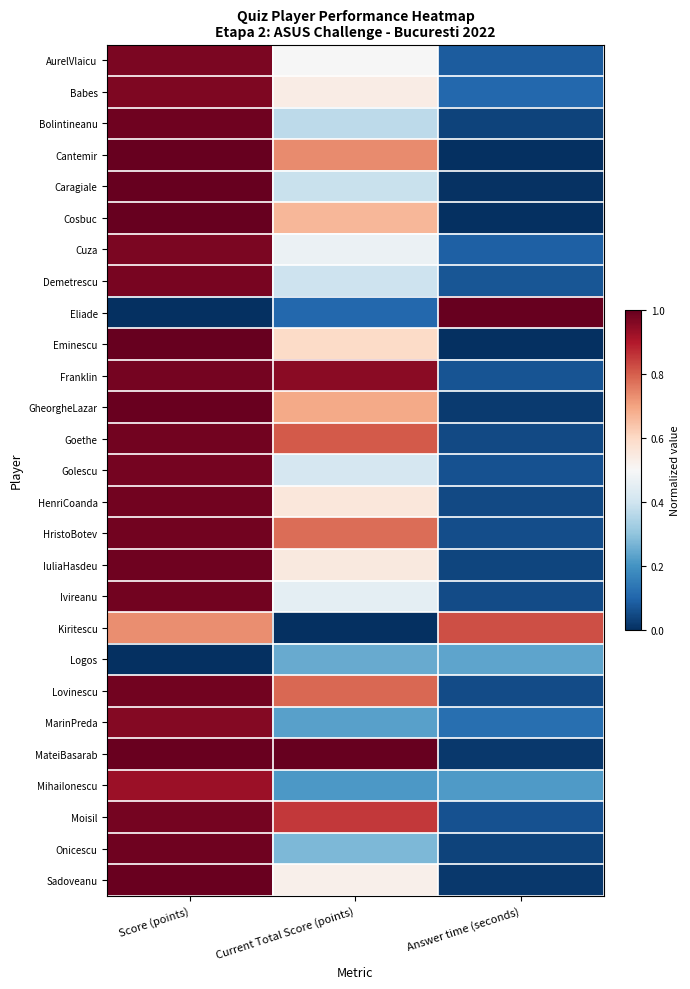

Reading left to right, list all the values displayed in this chart.

AurelVlaicu: Score (points)=1.0	Current Total Score (points)=0.5	Answer time (seconds)=0.1
Babes: Score (points)=1.0	Current Total Score (points)=0.5	Answer time (seconds)=0.1
Bolintineanu: Score (points)=1.0	Current Total Score (points)=0.4	Answer time (seconds)=0.0
Cantemir: Score (points)=1.0	Current Total Score (points)=0.7	Answer time (seconds)=0.0
Caragiale: Score (points)=1.0	Current Total Score (points)=0.4	Answer time (seconds)=0.0
Cosbuc: Score (points)=1.0	Current Total Score (points)=0.7	Answer time (seconds)=0.0
Cuza: Score (points)=1.0	Current Total Score (points)=0.5	Answer time (seconds)=0.1
Demetrescu: Score (points)=1.0	Current Total Score (points)=0.4	Answer time (seconds)=0.1
Eliade: Score (points)=0.0	Current Total Score (points)=0.1	Answer time (seconds)=1.0
Eminescu: Score (points)=1.0	Current Total Score (points)=0.6	Answer time (seconds)=0.0
Franklin: Score (points)=1.0	Current Total Score (points)=0.9	Answer time (seconds)=0.1
GheorgheLazar: Score (points)=1.0	Current Total Score (points)=0.7	Answer time (seconds)=0.0
Goethe: Score (points)=1.0	Current Total Score (points)=0.8	Answer time (seconds)=0.0
Golescu: Score (points)=1.0	Current Total Score (points)=0.4	Answer time (seconds)=0.1
HenriCoanda: Score (points)=1.0	Current Total Score (points)=0.6	Answer time (seconds)=0.0
HristoBotev: Score (points)=1.0	Current Total Score (points)=0.8	Answer time (seconds)=0.1
IuliaHasdeu: Score (points)=1.0	Current Total Score (points)=0.6	Answer time (seconds)=0.0
Ivireanu: Score (points)=1.0	Current Total Score (points)=0.5	Answer time (seconds)=0.1
Kiritescu: Score (points)=0.7	Current Total Score (points)=0.0	Answer time (seconds)=0.8
Logos: Score (points)=0.0	Current Total Score (points)=0.2	Answer time (seconds)=0.2
Lovinescu: Score (points)=1.0	Current Total Score (points)=0.8	Answer time (seconds)=0.1
MarinPreda: Score (points)=1.0	Current Total Score (points)=0.2	Answer time (seconds)=0.1
MateiBasarab: Score (points)=1.0	Current Total Score (points)=1.0	Answer time (seconds)=0.0
MihaiIonescu: Score (points)=0.9	Current Total Score (points)=0.2	Answer time (seconds)=0.2
Moisil: Score (points)=1.0	Current Total Score (points)=0.9	Answer time (seconds)=0.1
Onicescu: Score (points)=1.0	Current Total Score (points)=0.3	Answer time (seconds)=0.0
Sadoveanu: Score (points)=1.0	Current Total Score (points)=0.5	Answer time (seconds)=0.0